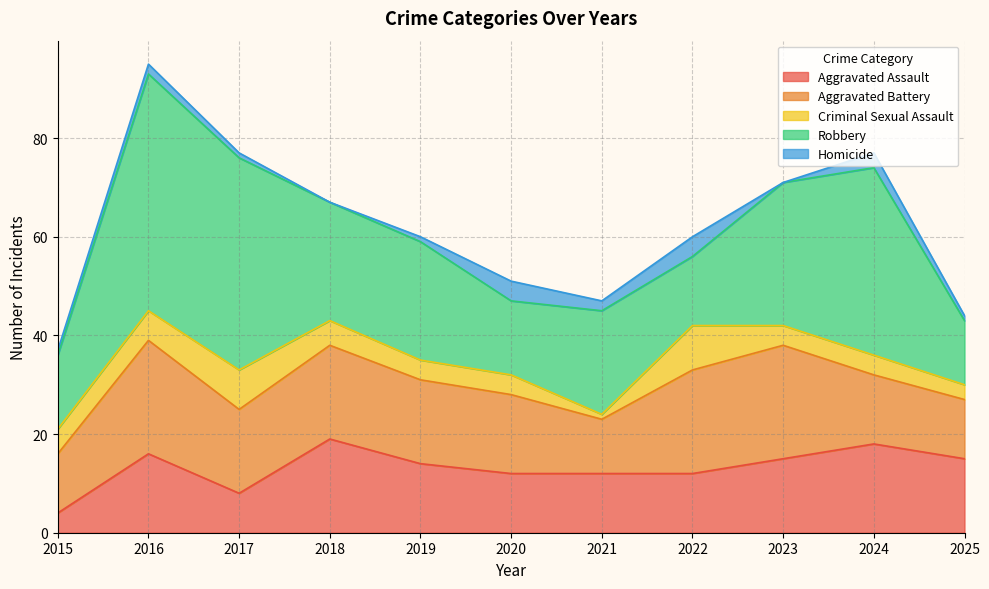

True or false: Homicide has a value of 2 at 2021.

True